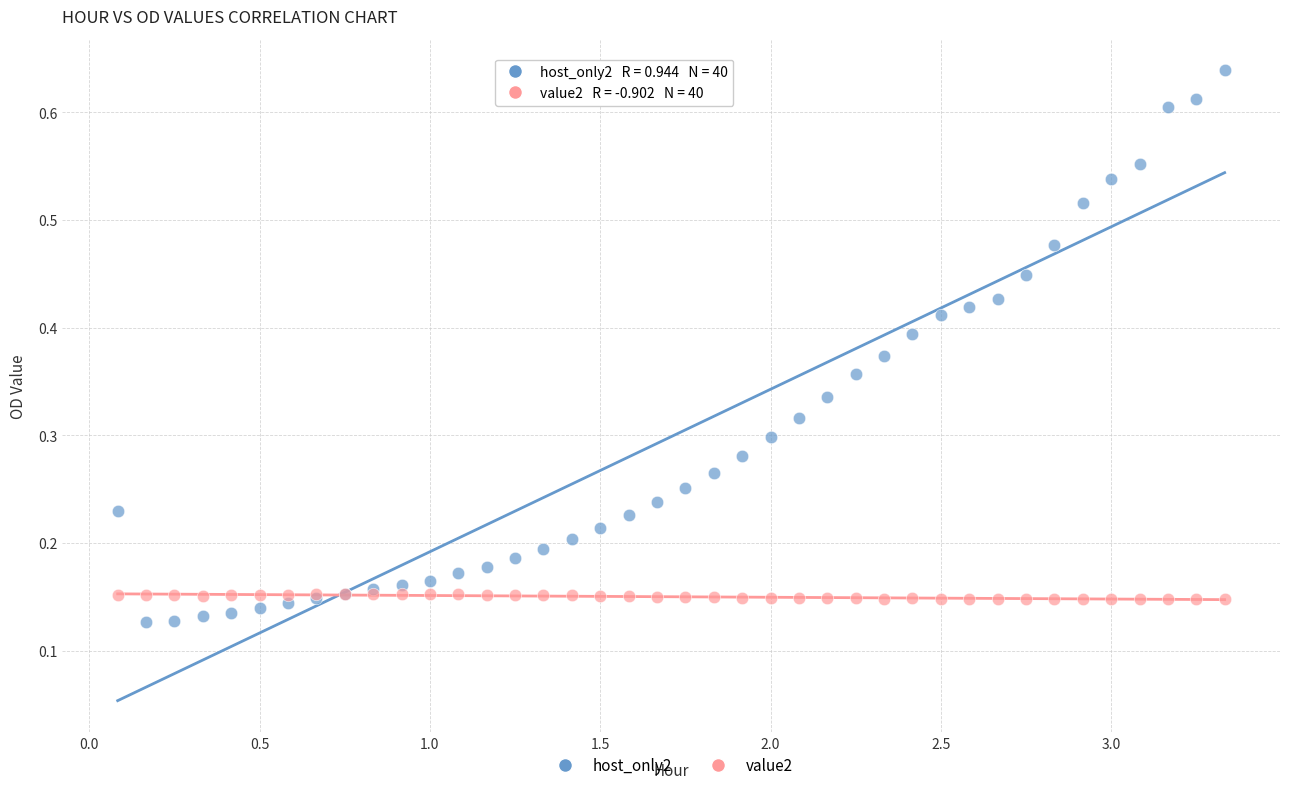

Which series reaches the maximum Y coordinate?

host_only2